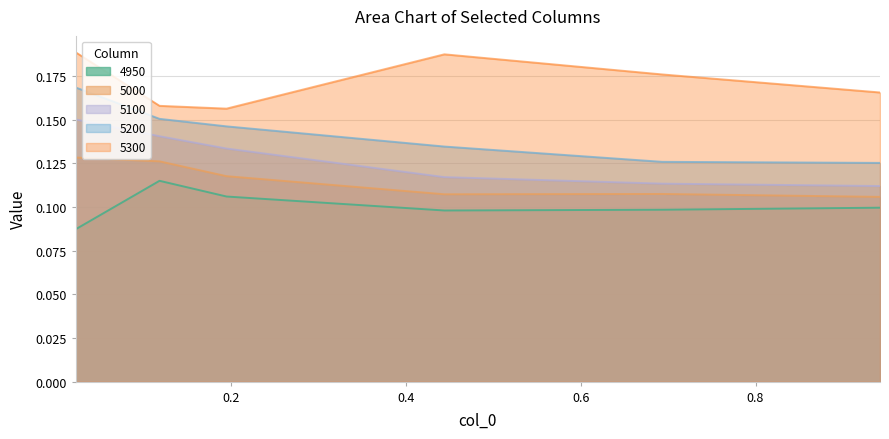

Is the value of 5000 at 0.02191780821917808 greater than the value of 5200 at 0.1945205479452055?

No